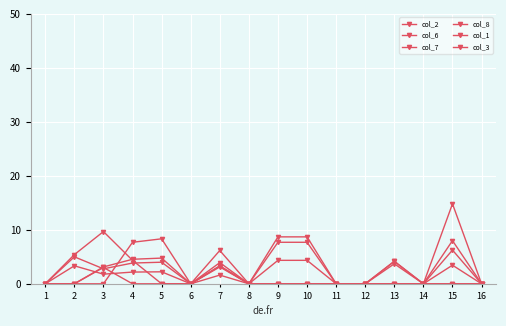

What is the average value of the col_1 series?

1.2